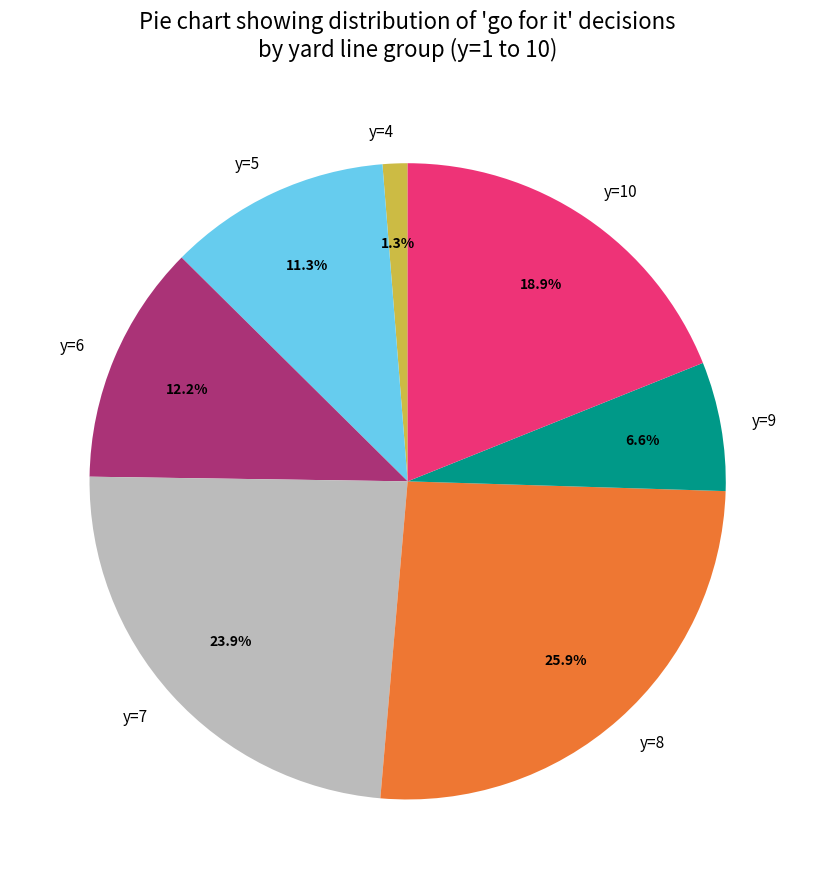

True or false: y=7 accounts for 17% of the total.

False